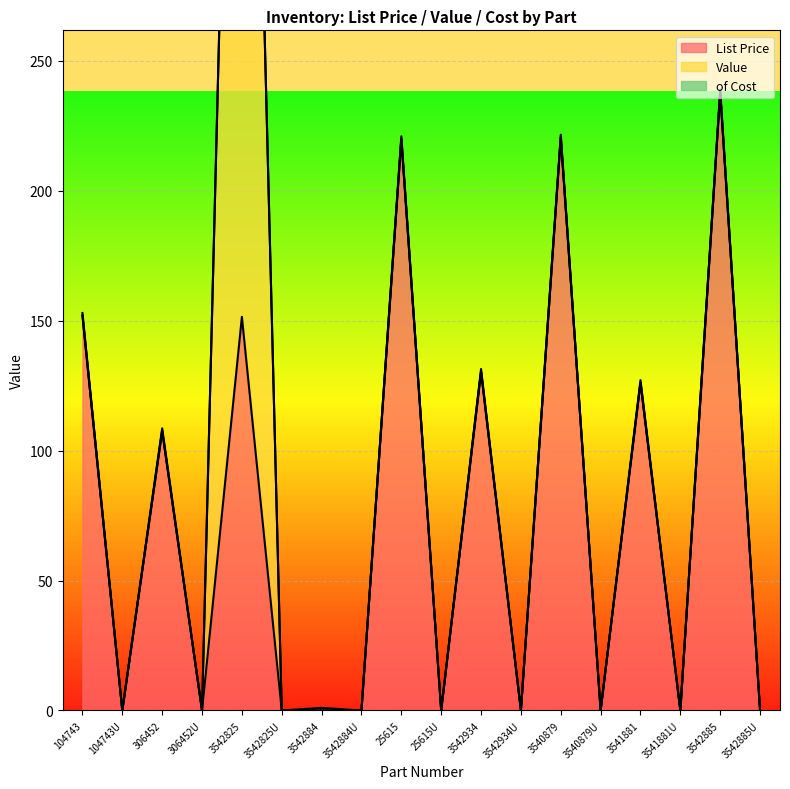

Which series has the largest range (max minus min)?

Value